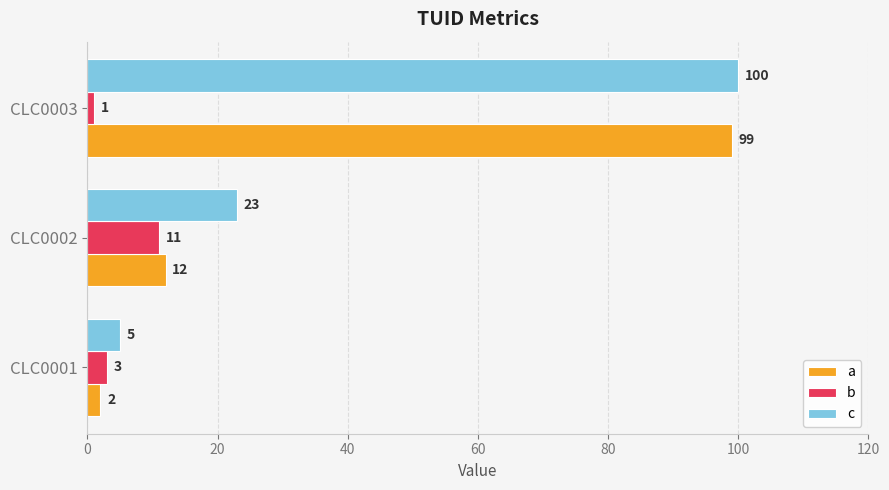

What is the total value across all series at CLC0002?

46